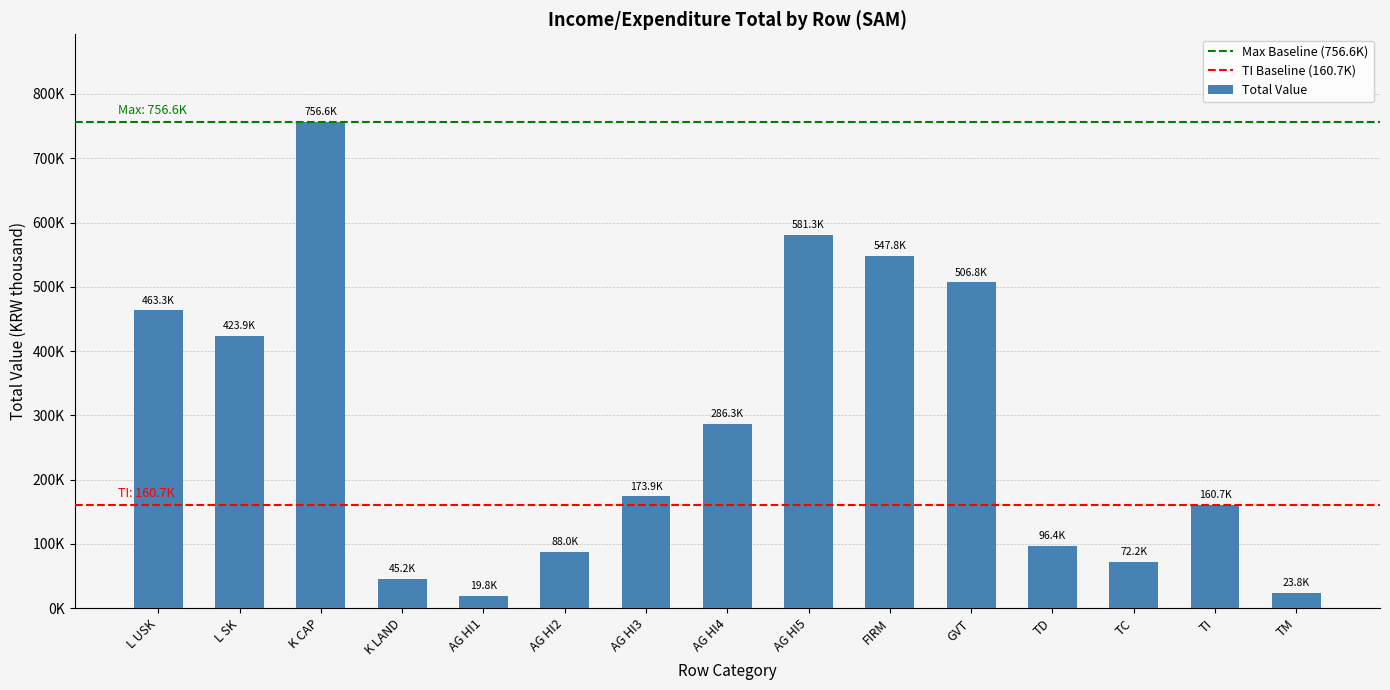

Which has a higher value, TM or K LAND?

K LAND